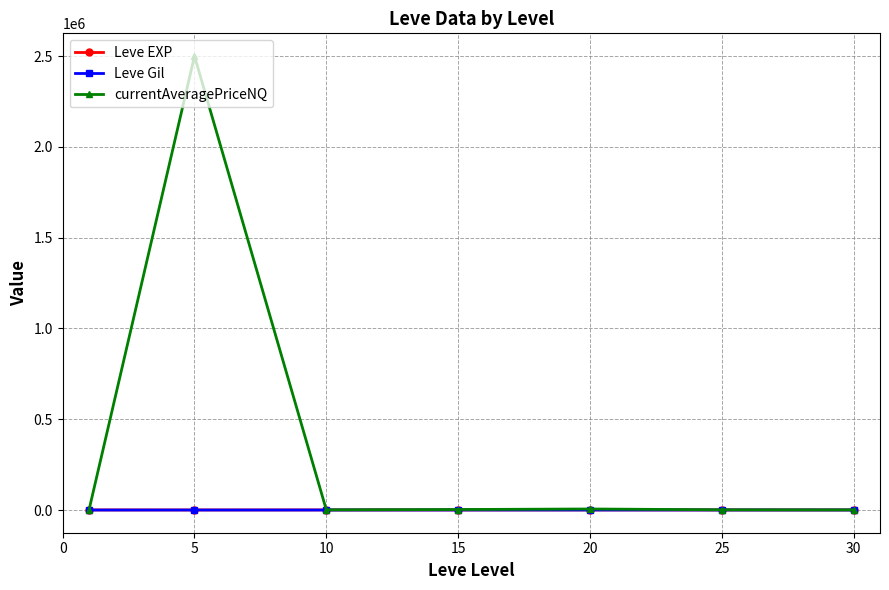

Which series has the widest spread of values?

currentAveragePriceNQ